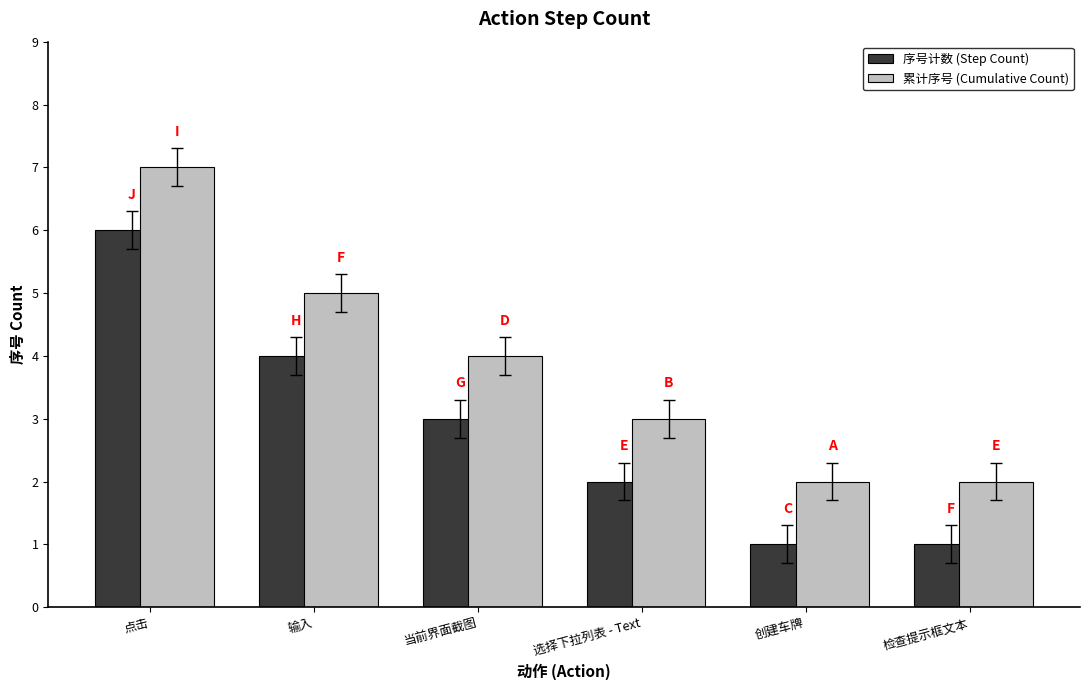

What is the maximum value shown in the chart?

7